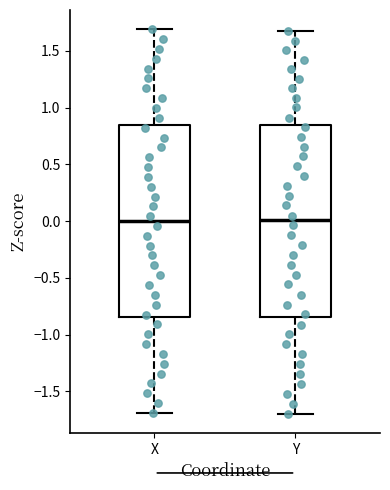

Reading left to right, transcribe this box plot: for each box, give where its median line is, the range the box spans, and where its two whiskers end, as read against the y-axis. The values are not printed on the chart, so give them approximately, as read against the axis.

X: median 0.00, box -0.85 to 0.85, whiskers -1.70 to 1.70
Y: median 0.00, box -0.85 to 0.85, whiskers -1.70 to 1.65